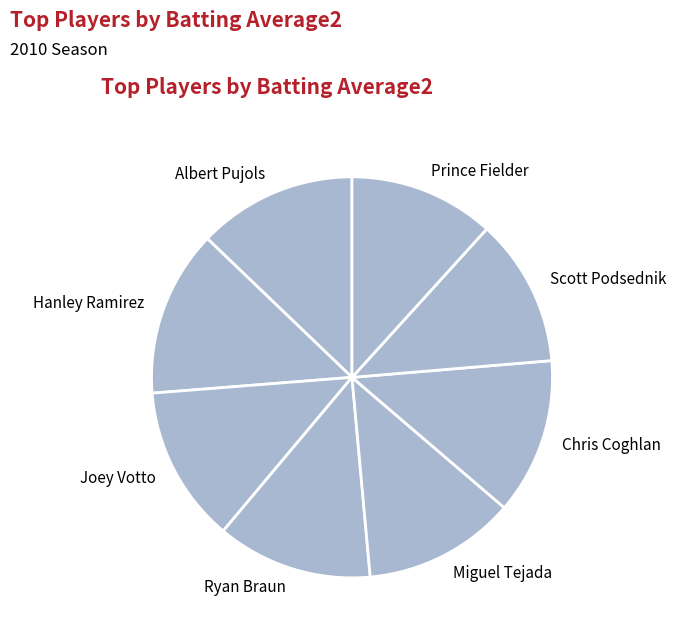

Is the sum of Ryan Braun and Albert Pujols greater than half?

No